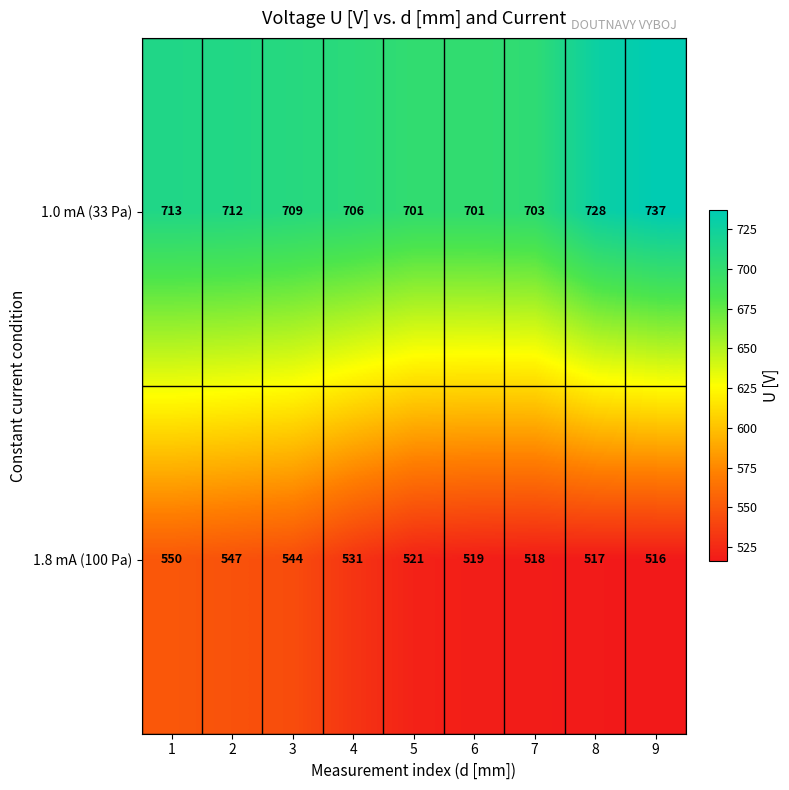

What is the average value of the 1.0 mA (33 Pa) series?

712